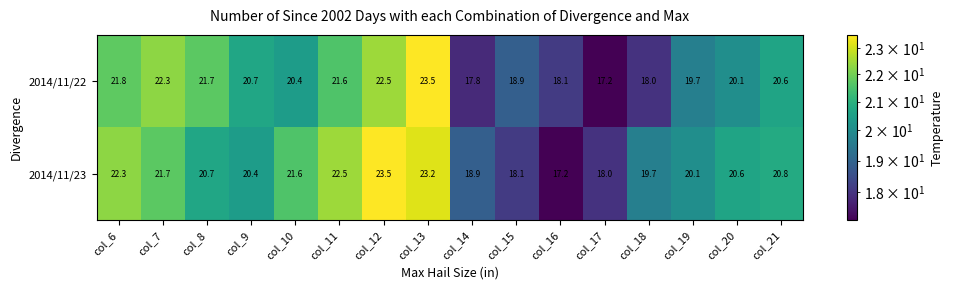

The 2014/11/23 series shows 35.7 at col_20. True or false?

False